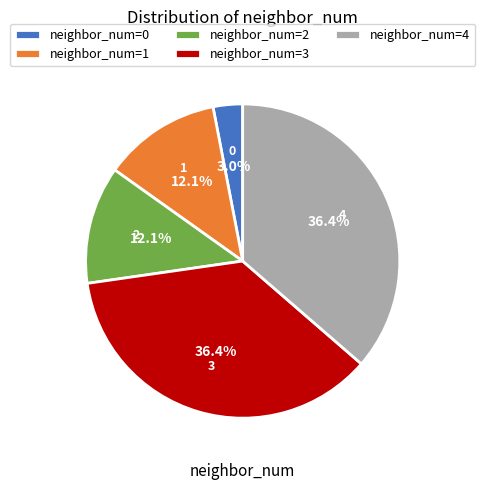

Which slice is the smallest?

neighbor_num=0